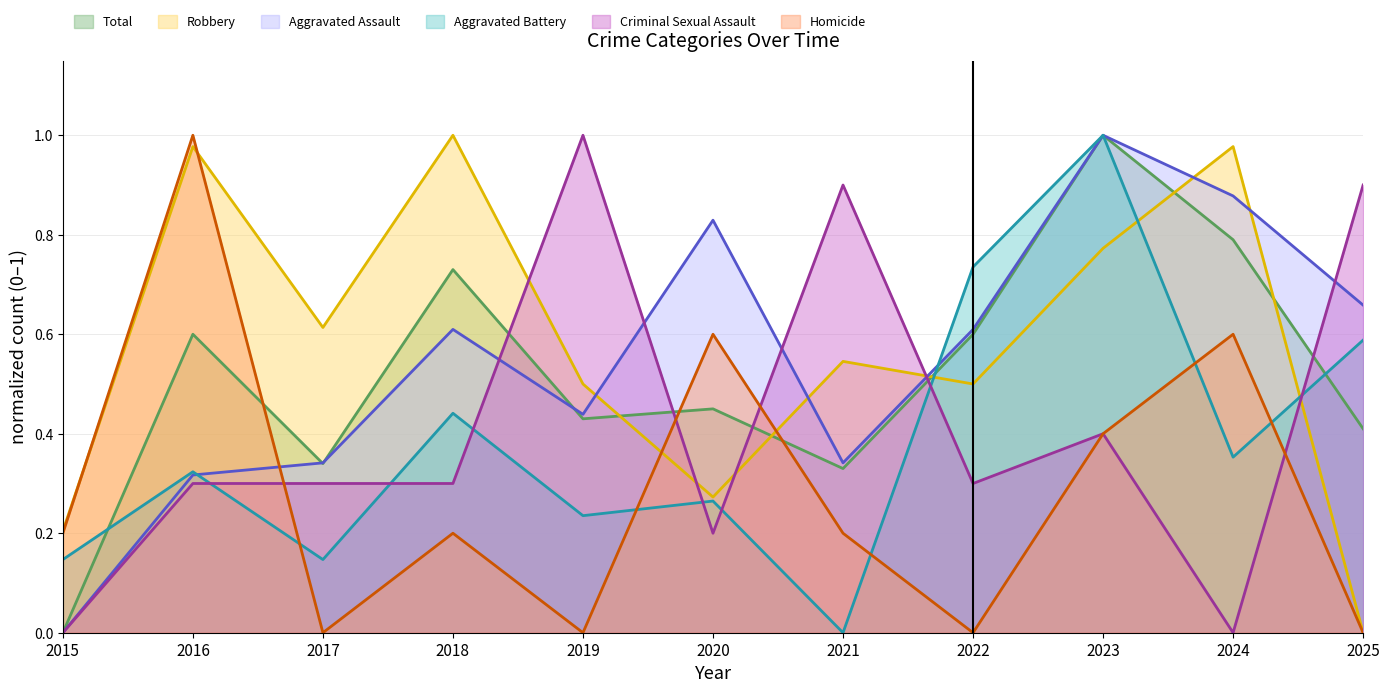

True or false: Aggravated Assault and Total cross at least once.

True